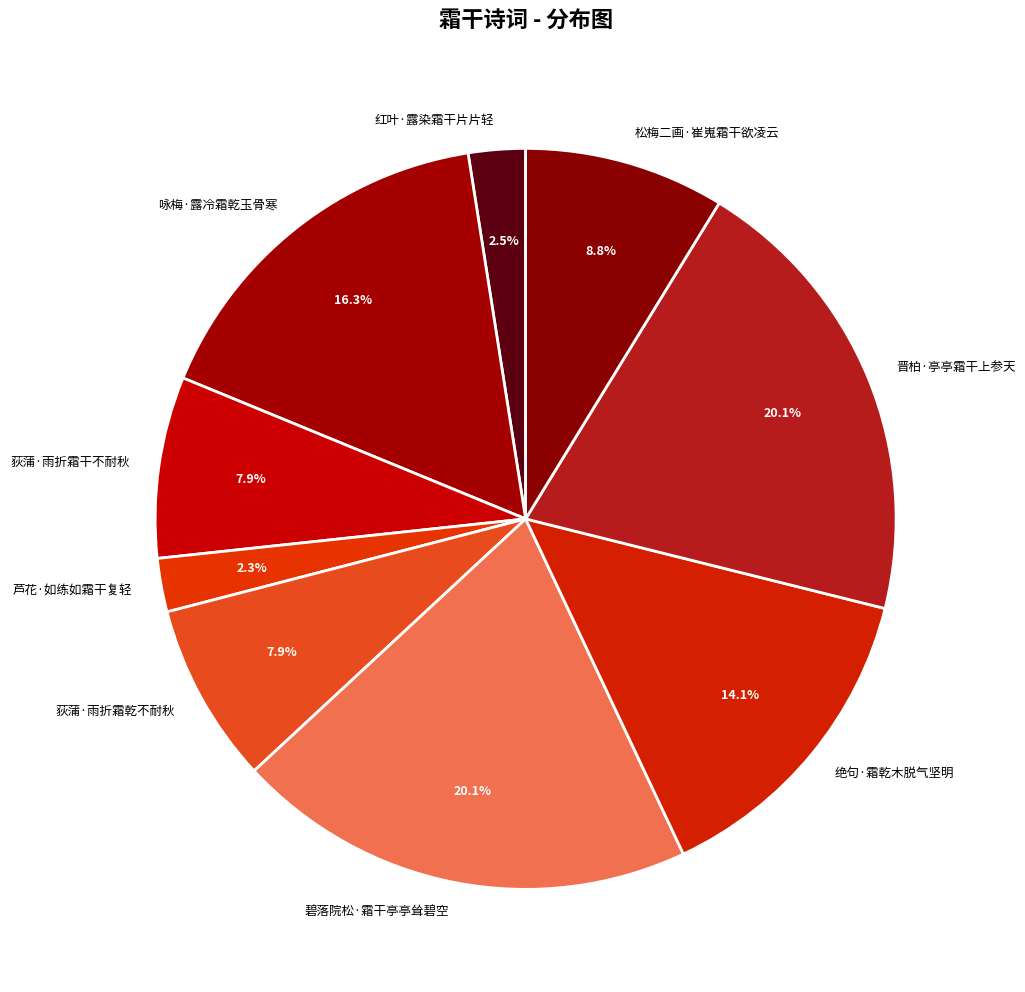

To the nearest percent, what portion does 荻蒲·雨折霜干不耐秋 represent?

8%